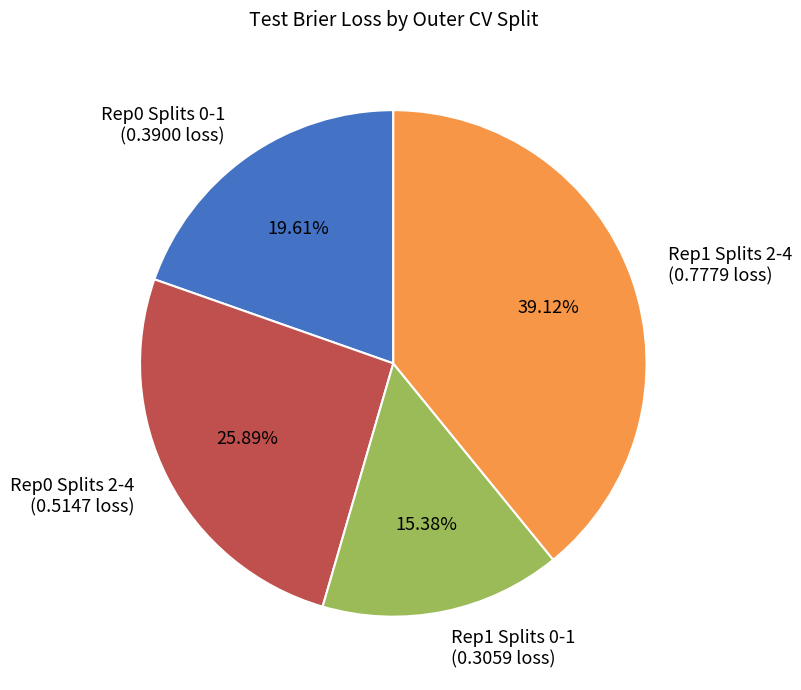

What is the largest slice in the pie chart?

Rep1 Splits 2-4 (0.7779 loss)